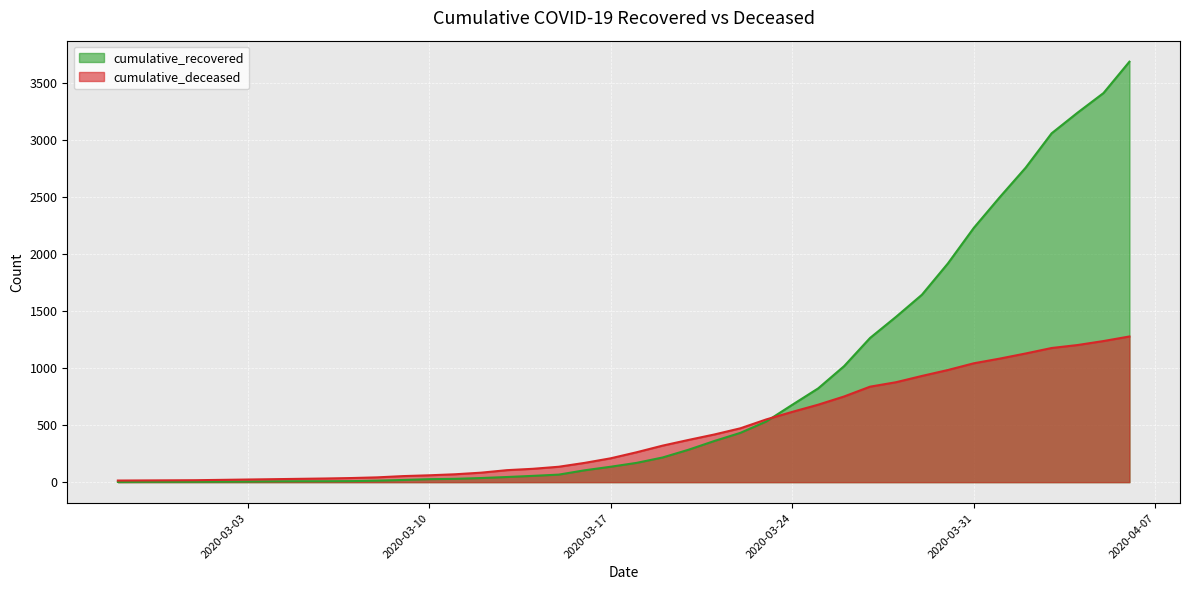

After their last crossing, which series has the higher values: cumulative_recovered or cumulative_deceased?

cumulative_recovered